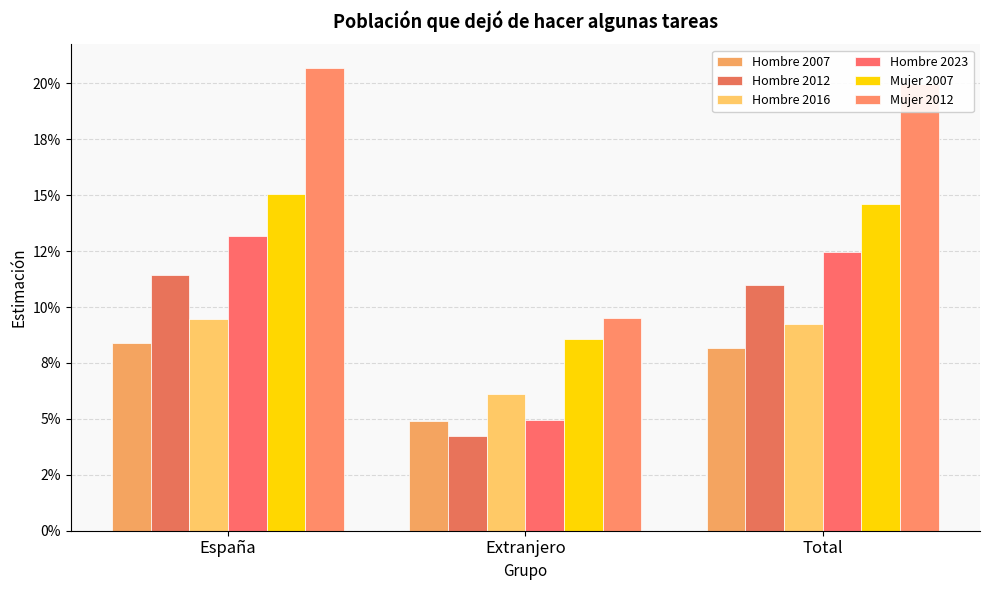

What is the total value across all series at Extranjero?

0.4